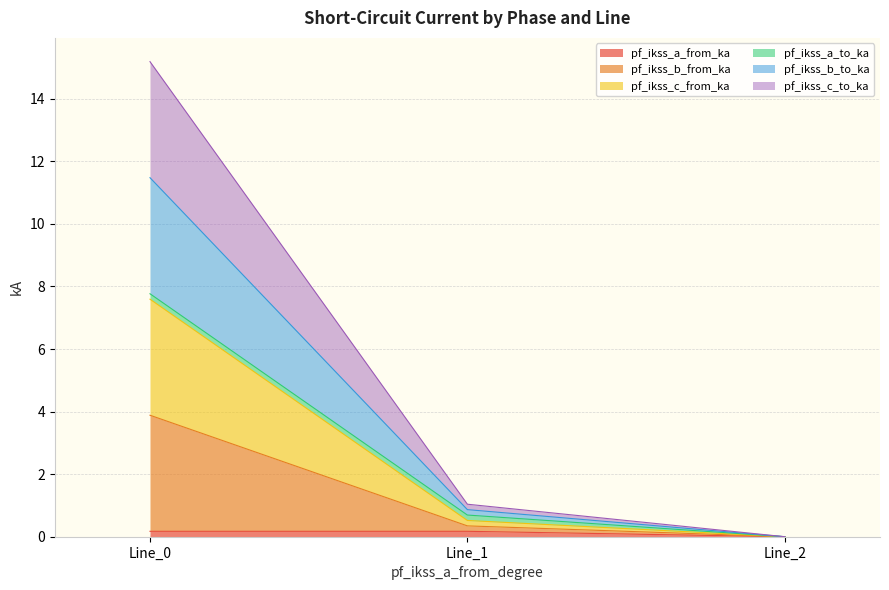

At which label does pf_ikss_c_from_ka first exceed 1?

Line_0